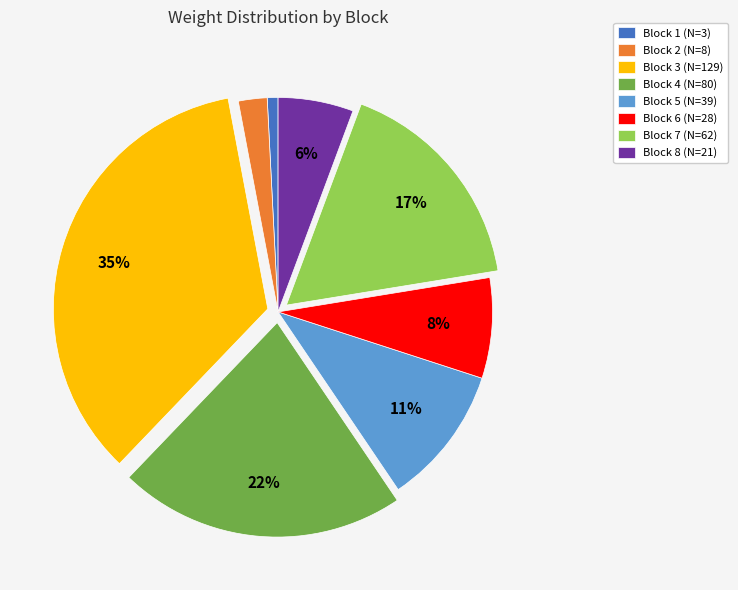

To the nearest percent, what is the combined percentage of Block 4 (N=80) and Block 5 (N=39)?

32%